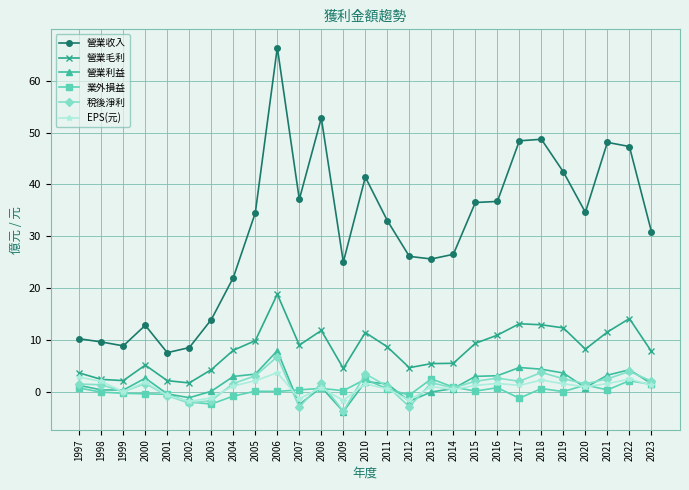

What is the value of the 稅後淨利 point at the 7th from the left?

-1.7